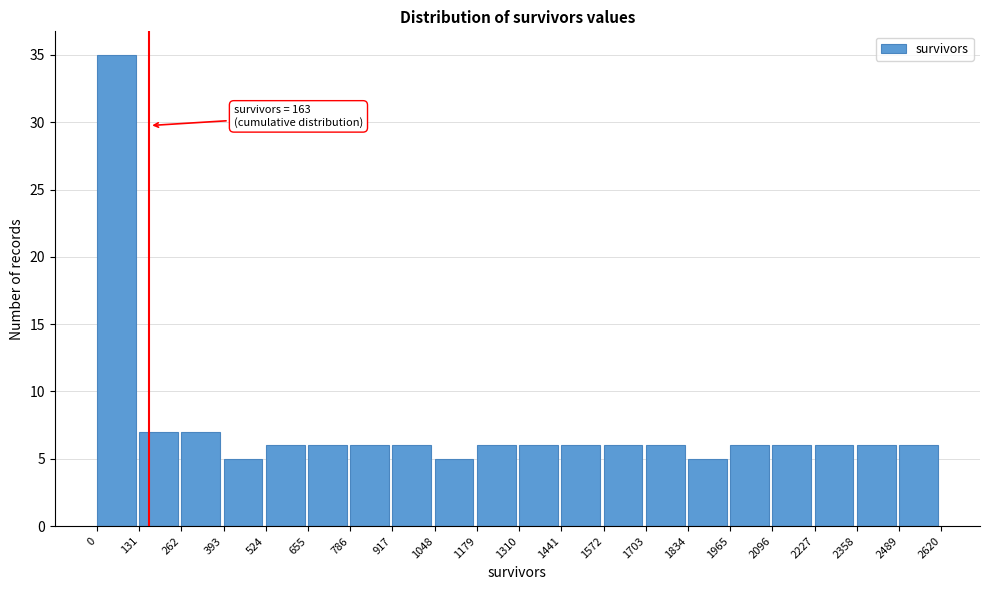

Which range on the x-axis has the tallest bar?

0 to 131